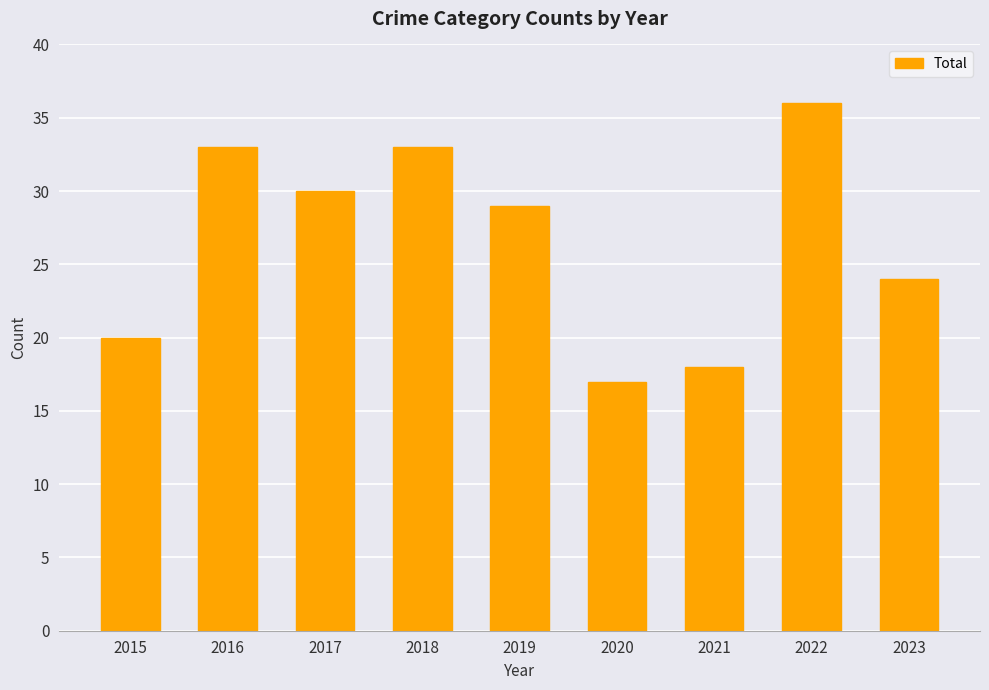

True or false: the data shows 30 at 2017.

True